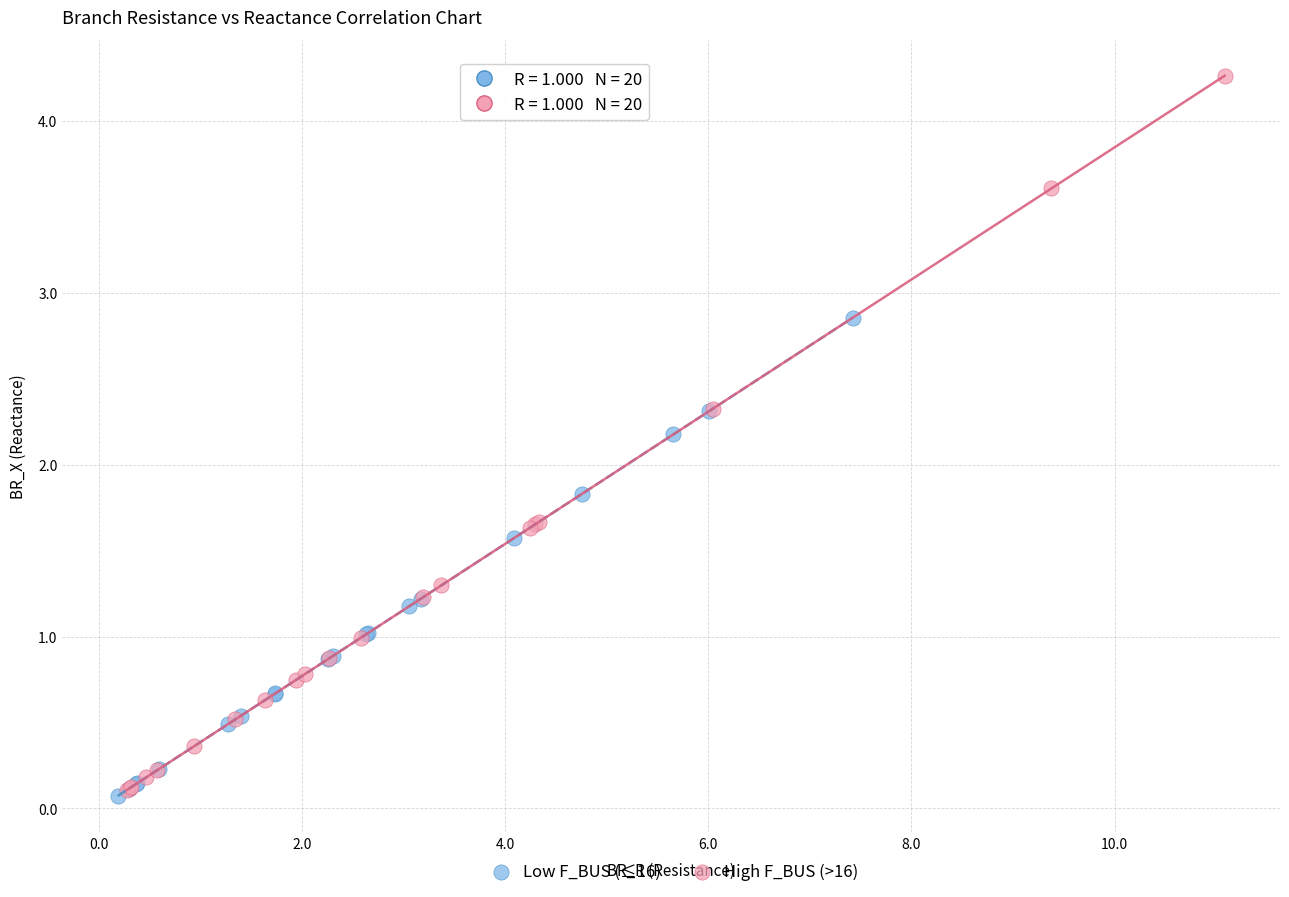

Which series contains the highest Y value?

High F_BUS (>16)